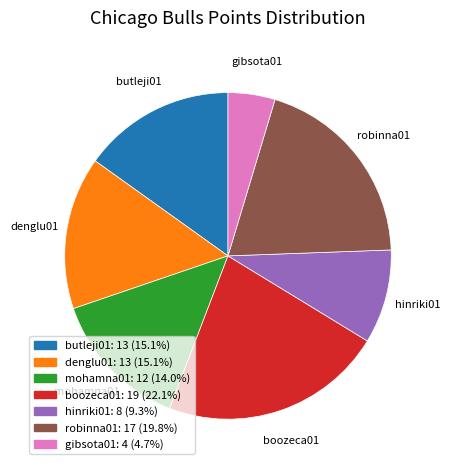

Do robinna01 and gibsota01 together represent more than half of the pie?

No